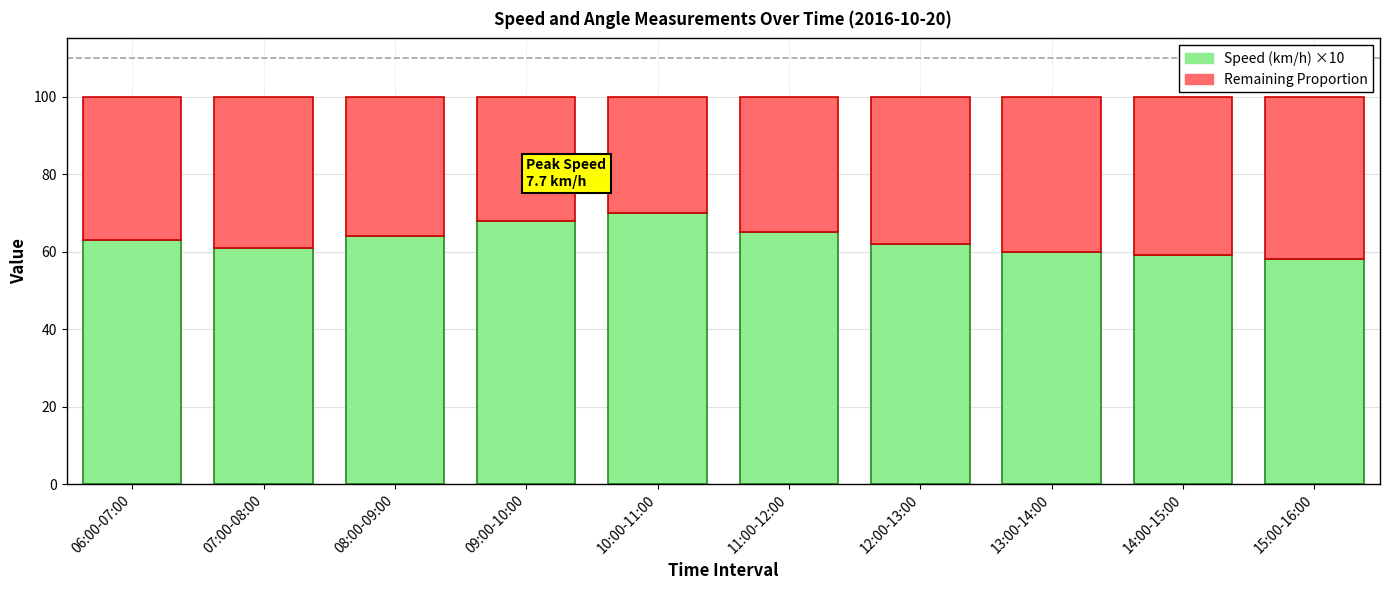

What is the difference between the maximum and minimum values in the Speed (km/h) ×10 series?

12